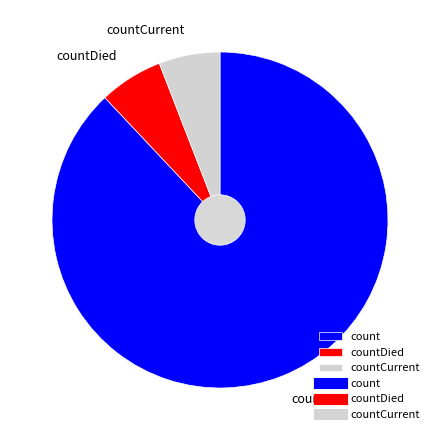

The countDied slice represents 1% of the pie. True or false?

False